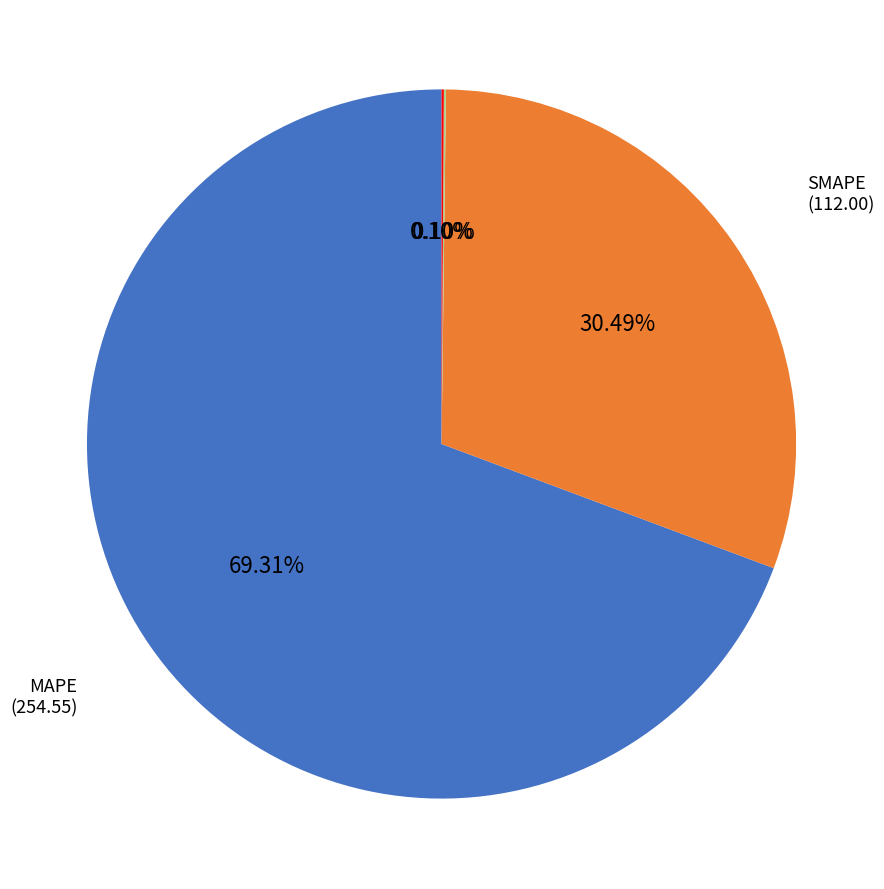

What is the largest slice in the pie chart?

MAPE